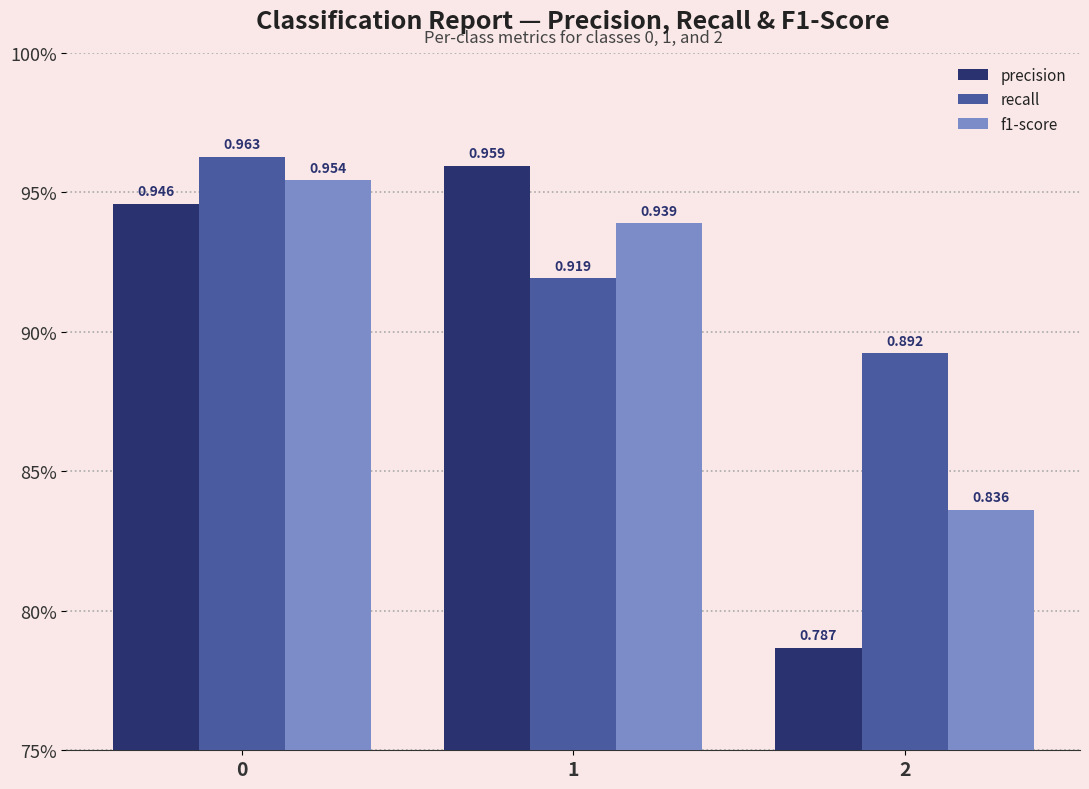

Which has a higher value, 0 or 1?

1